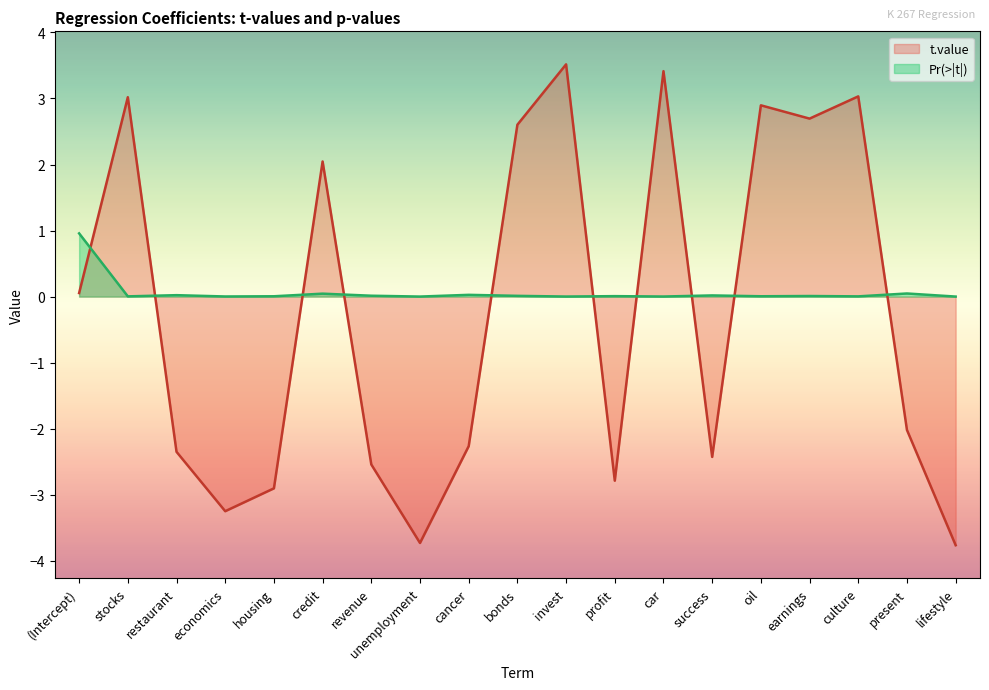

Reading right to left, what are all the values shown in this chart?

t.value: lifestyle=-3.8	present=-2.0	culture=3.0	earnings=2.7	oil=2.9	success=-2.4	car=3.4	profit=-2.8	invest=3.5	bonds=2.6	cancer=-2.3	unemployment=-3.7	revenue=-2.5	credit=2.0	housing=-2.9	economics=-3.2	restaurant=-2.4	stocks=3.0	(Intercept)=0.1
Pr(>|t|): lifestyle=0.0	present=0.0	culture=0.0	earnings=0.0	oil=0.0	success=0.0	car=0.0	profit=0.0	invest=0.0	bonds=0.0	cancer=0.0	unemployment=0.0	revenue=0.0	credit=0.0	housing=0.0	economics=0.0	restaurant=0.0	stocks=0.0	(Intercept)=1.0